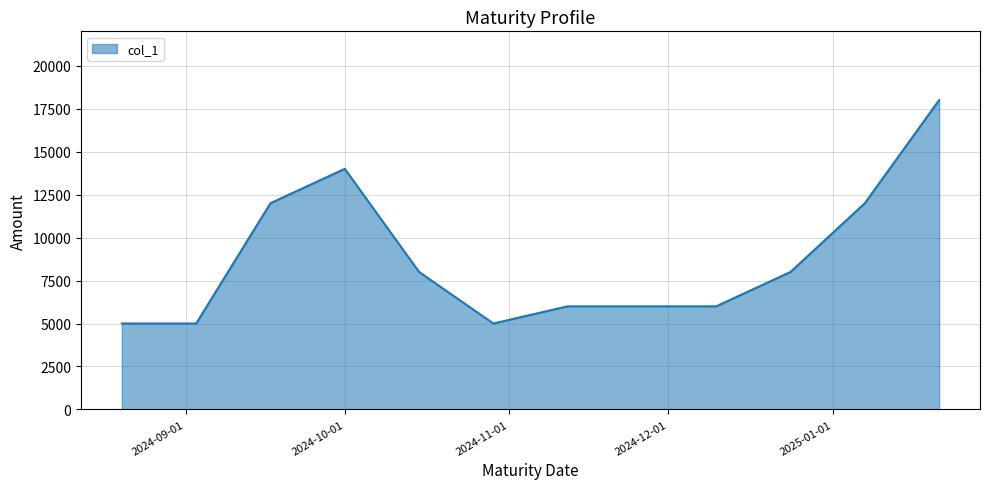

What is the difference between the maximum and minimum values?

13000